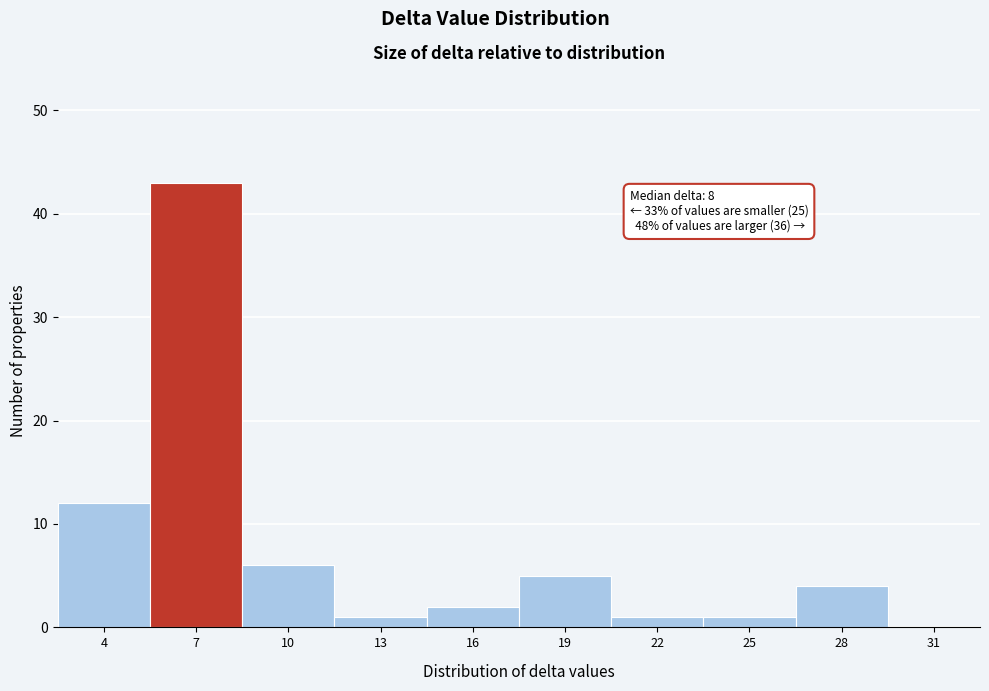

Reading right to left, list all the values displayed in this chart.

31=0	28=4	25=1	22=1	19=5	16=2	13=1	10=6	7=43	4=12